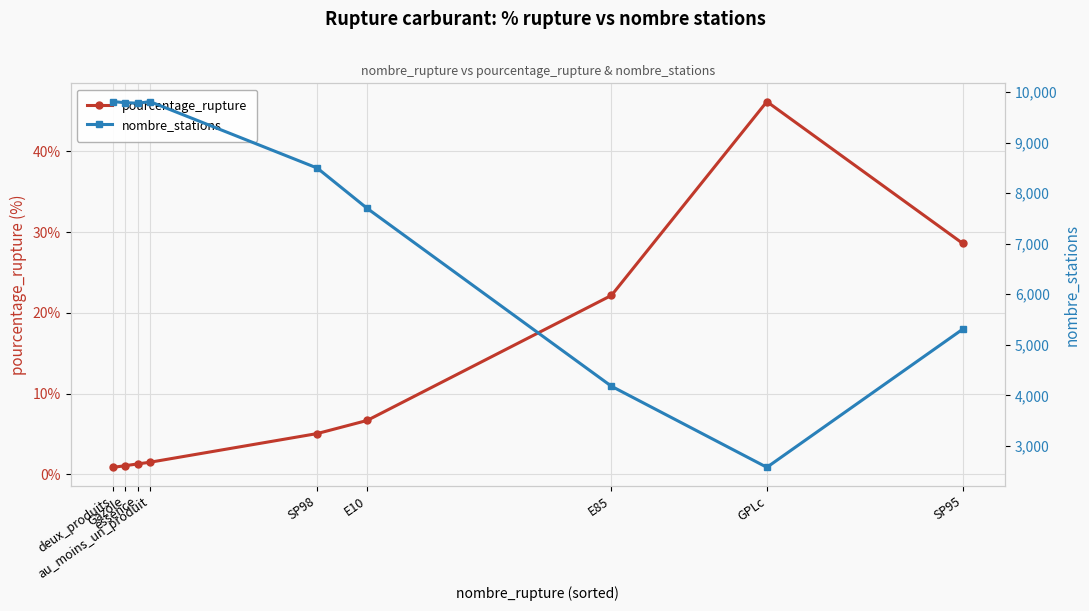

At how many categories does at least one series exceed 6693?

6